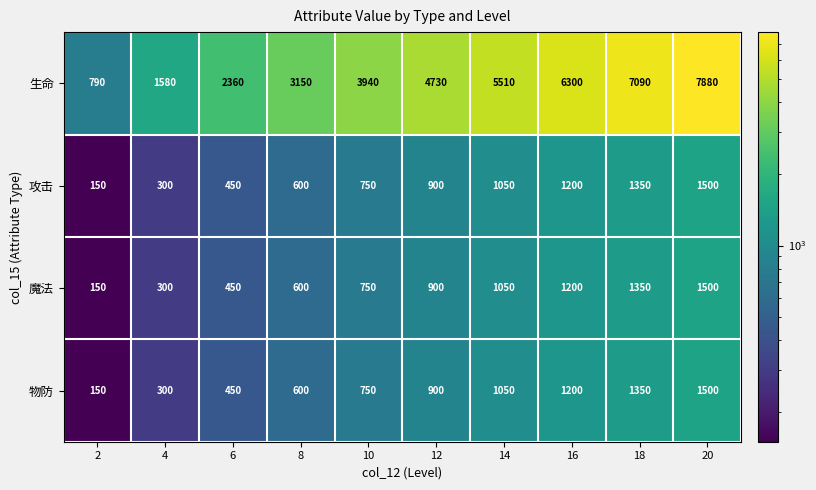

What is the highest value of the 生命 series?

7880